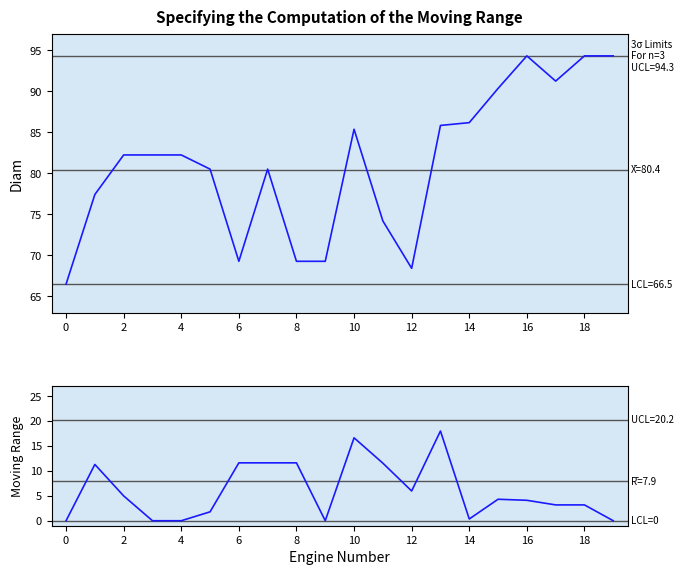

Count the number of data series in this chart.

2